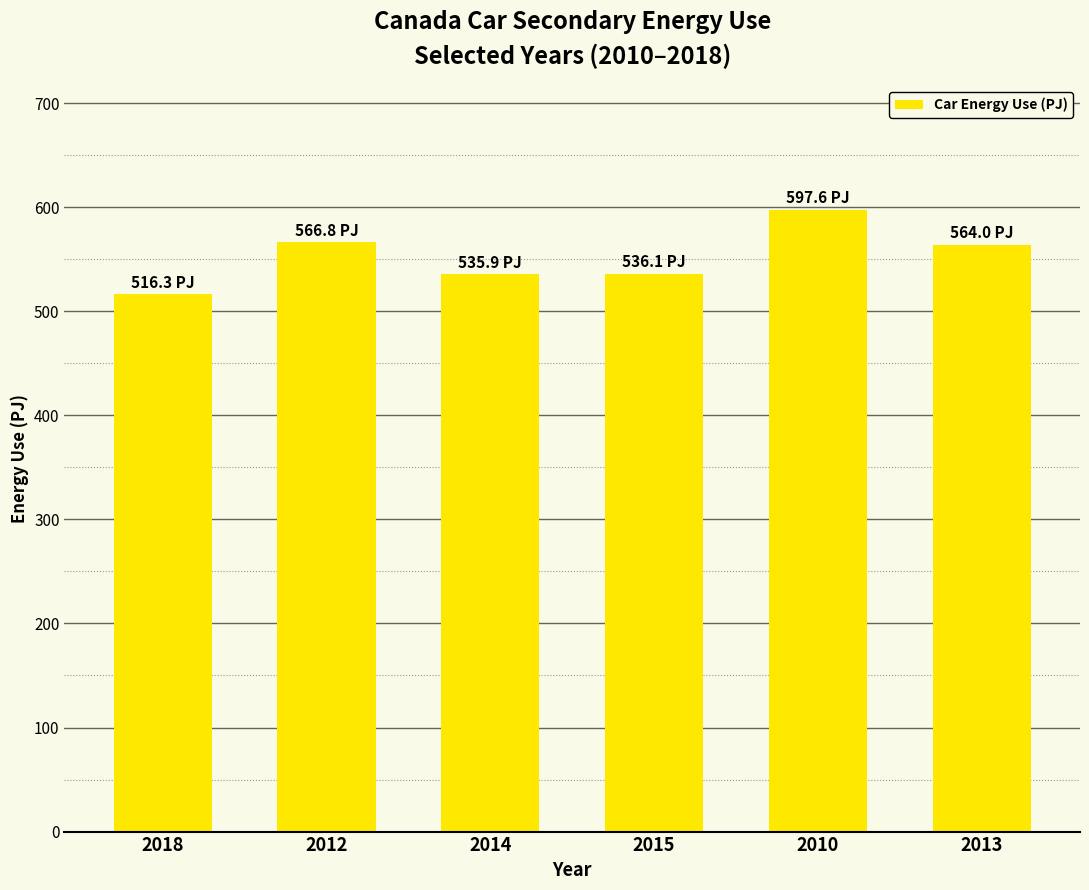

Which category has the highest value across all series?

2010